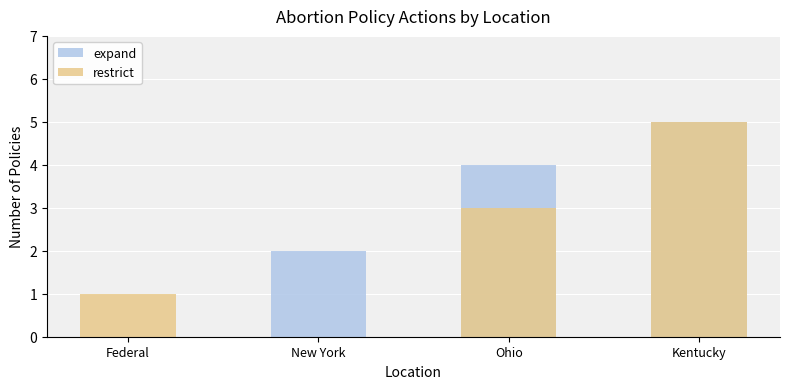

What position from the left is Kentucky?

4